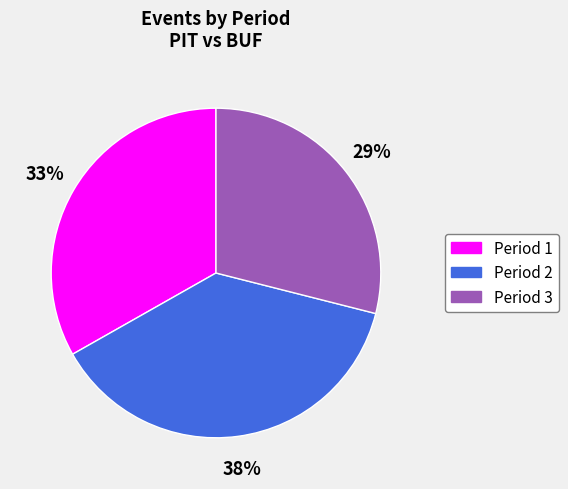

Is there a majority slice in this chart?

No